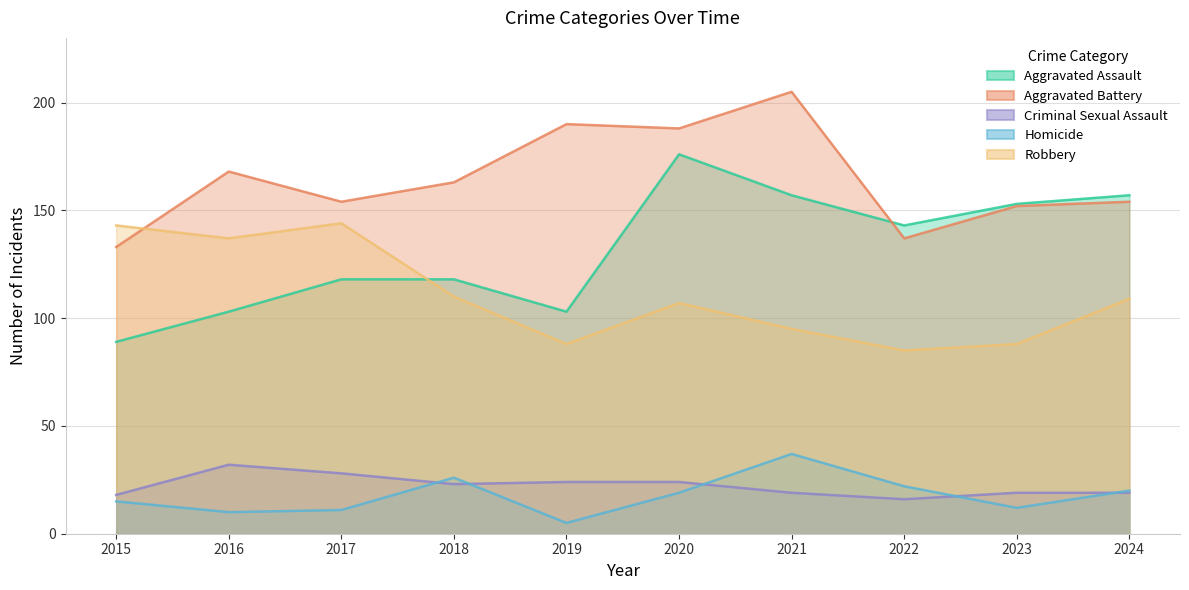

Which series has the largest total across all categories?

Aggravated Battery